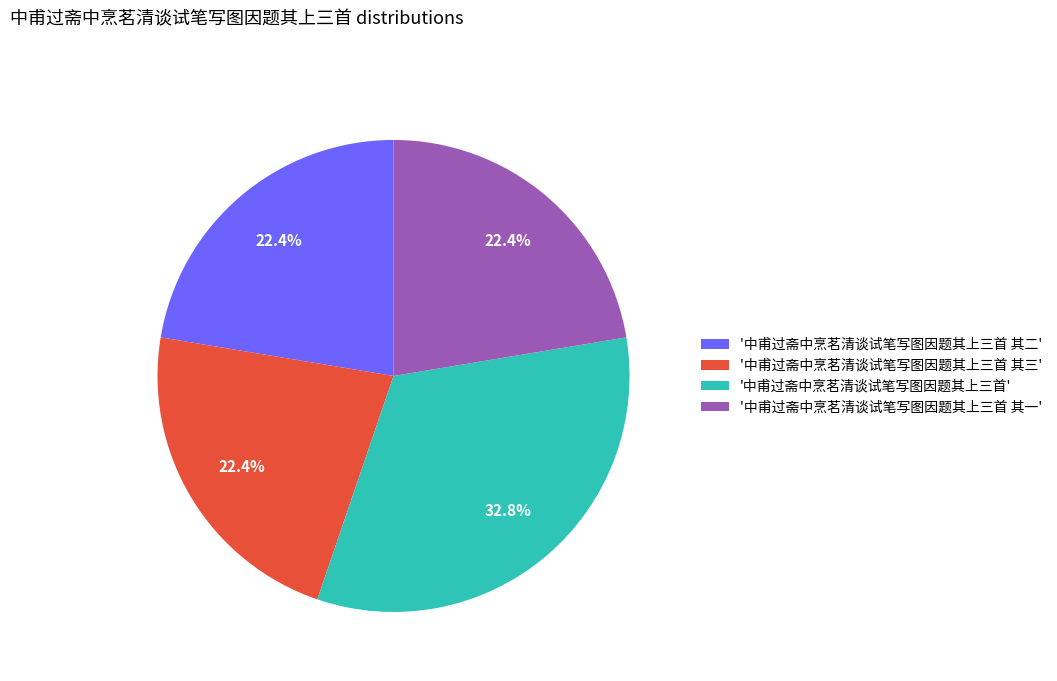

What percentage is NOT represented by '中甫过斋中烹茗清谈试笔写图因题其上三首 其三'?

77.6%